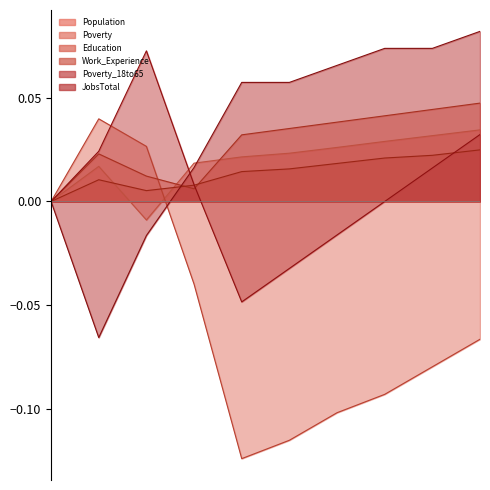

How many interior local valleys does the Poverty_18to65 series have?

1